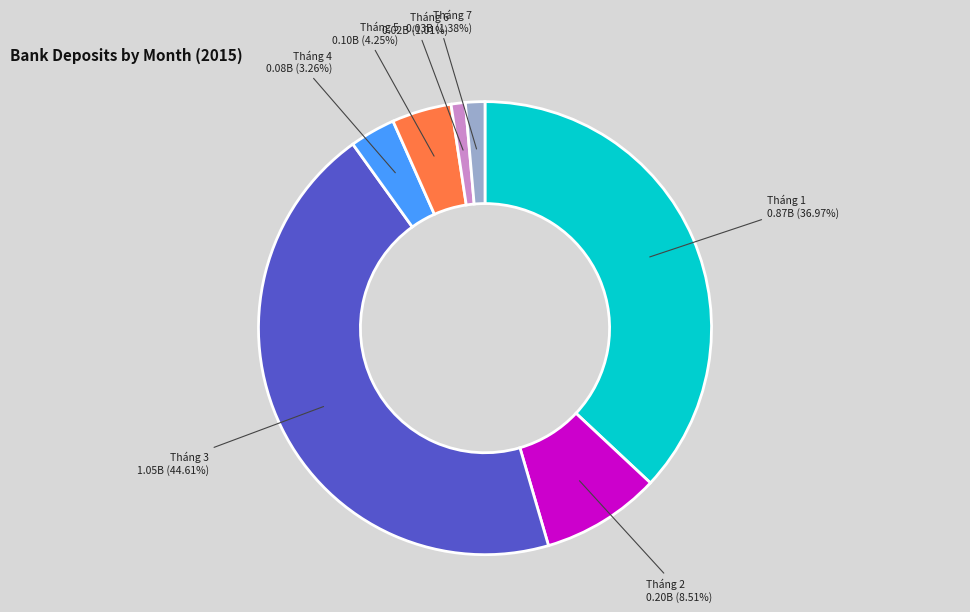

Which category has the biggest portion of the pie?

Tháng 3